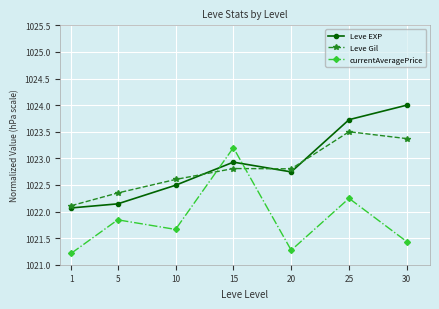

What is the minimum value for currentAveragePrice?

1021.2